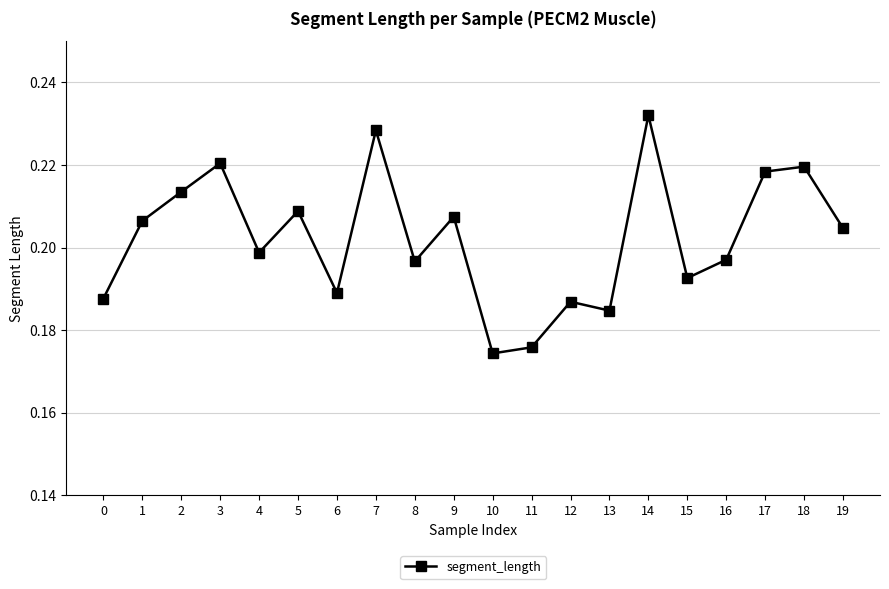

Count the values in the range 0 to 1.

20